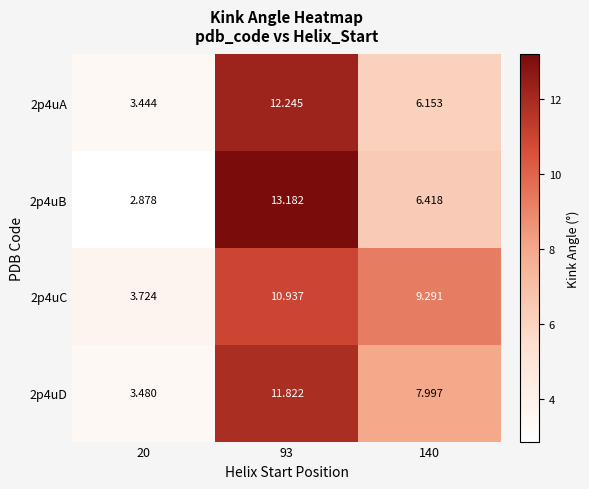

Is the value of 2p4uA at 20 greater than the value of 2p4uD at 20?

No